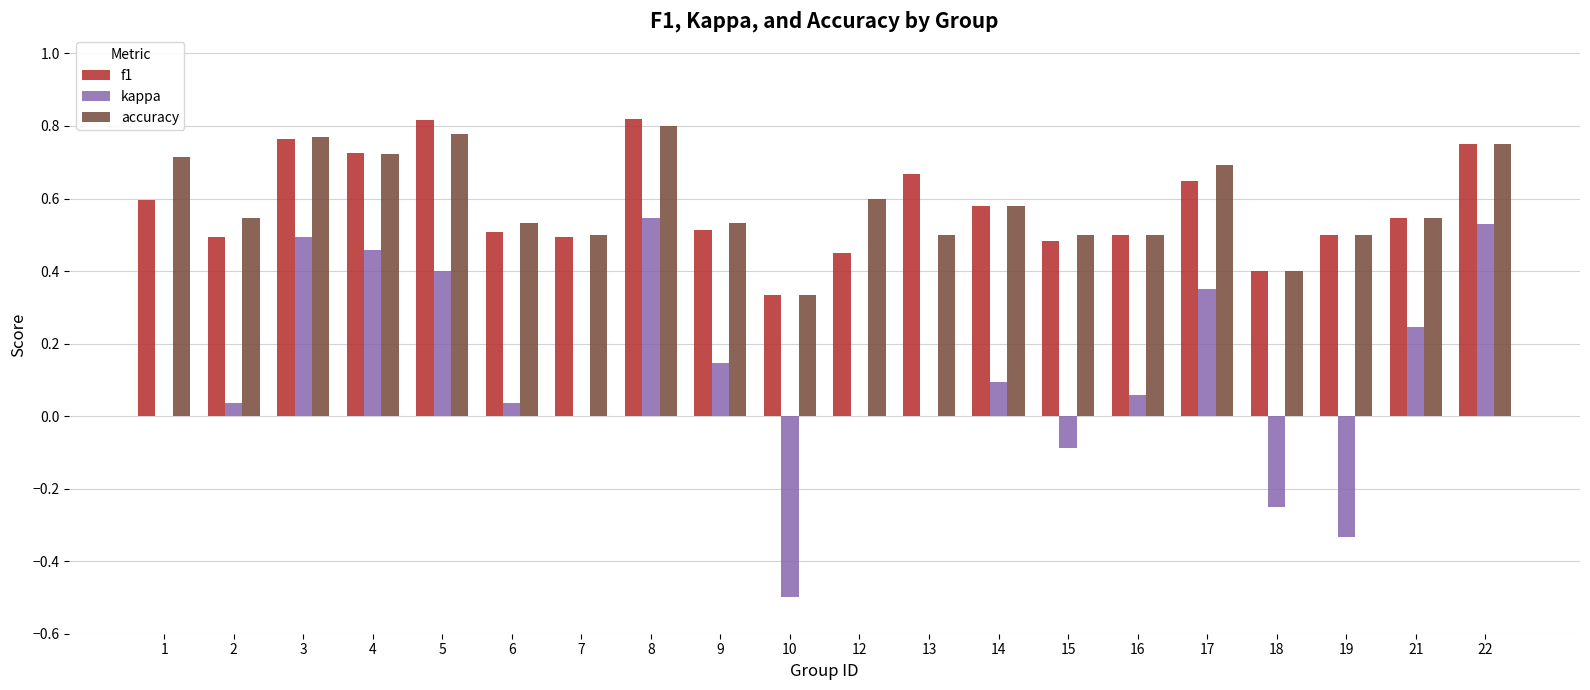

Which series changed the most between 15 and 16?

kappa